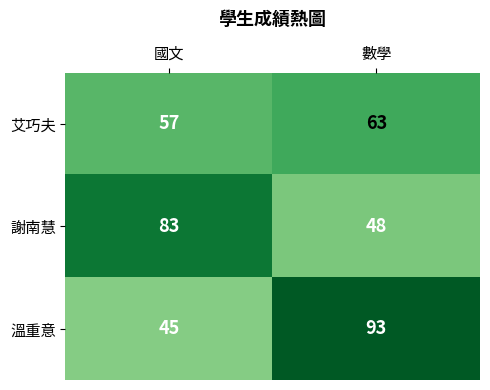

True or false: 溫重意 has a value of 45 at 國文.

True